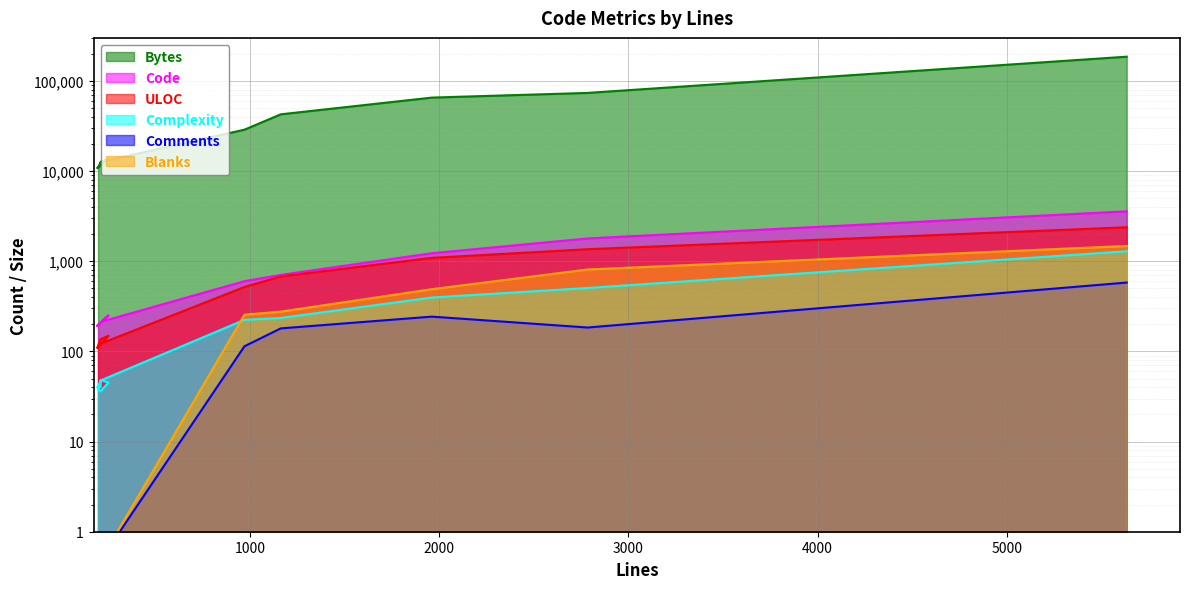

Rank the series at 208 from highest to lowest value.

Bytes, Code, ULOC, Complexity, Comments, Blanks